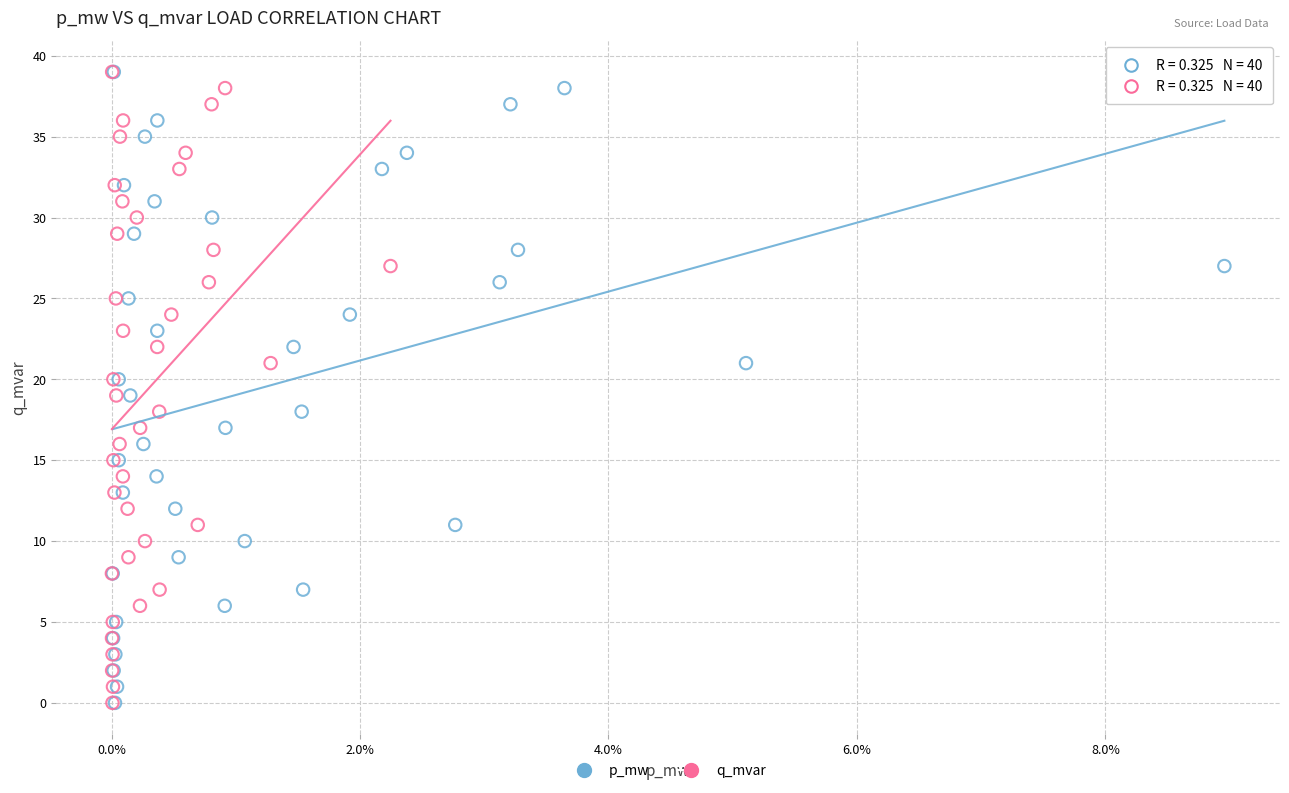

What are all the series names shown in the legend?

p_mw, q_mvar